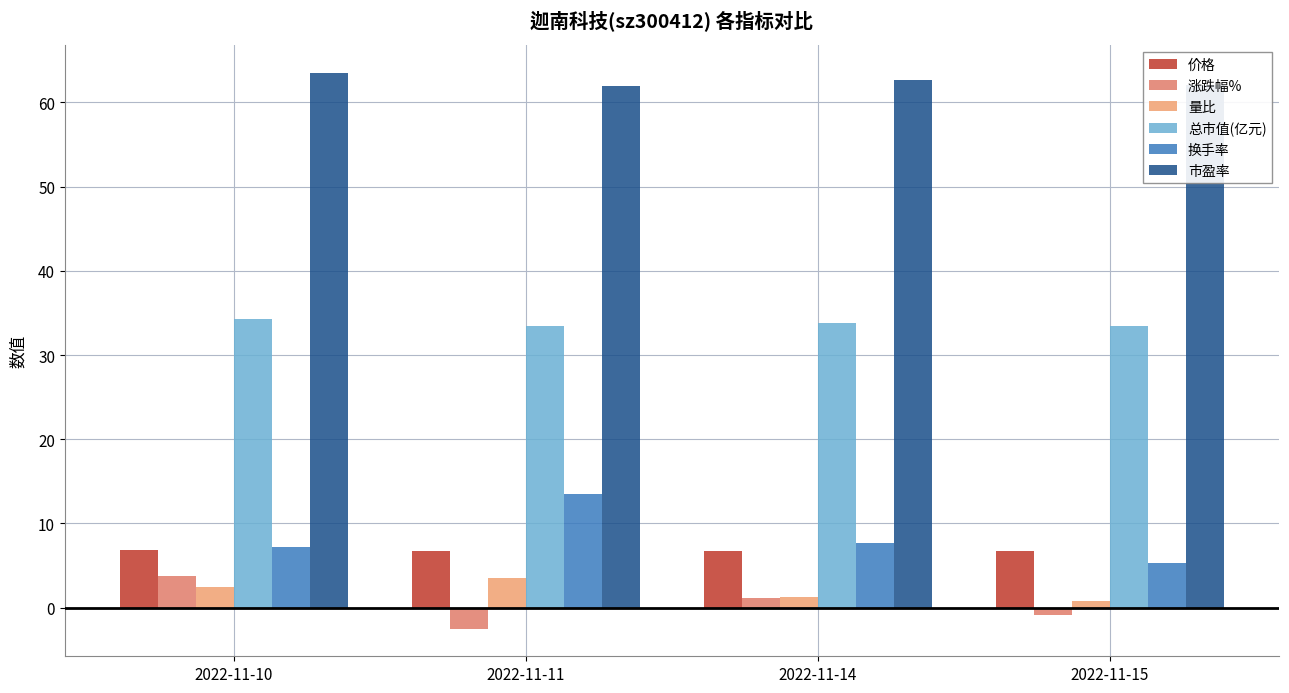

What is the difference between the maximum and minimum values in the 价格 series?

0.2